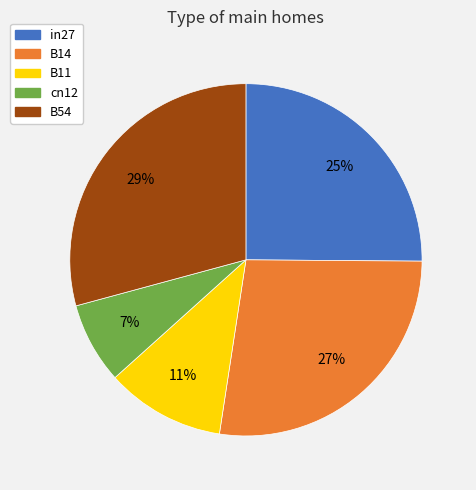

Which slice is the largest?

B54